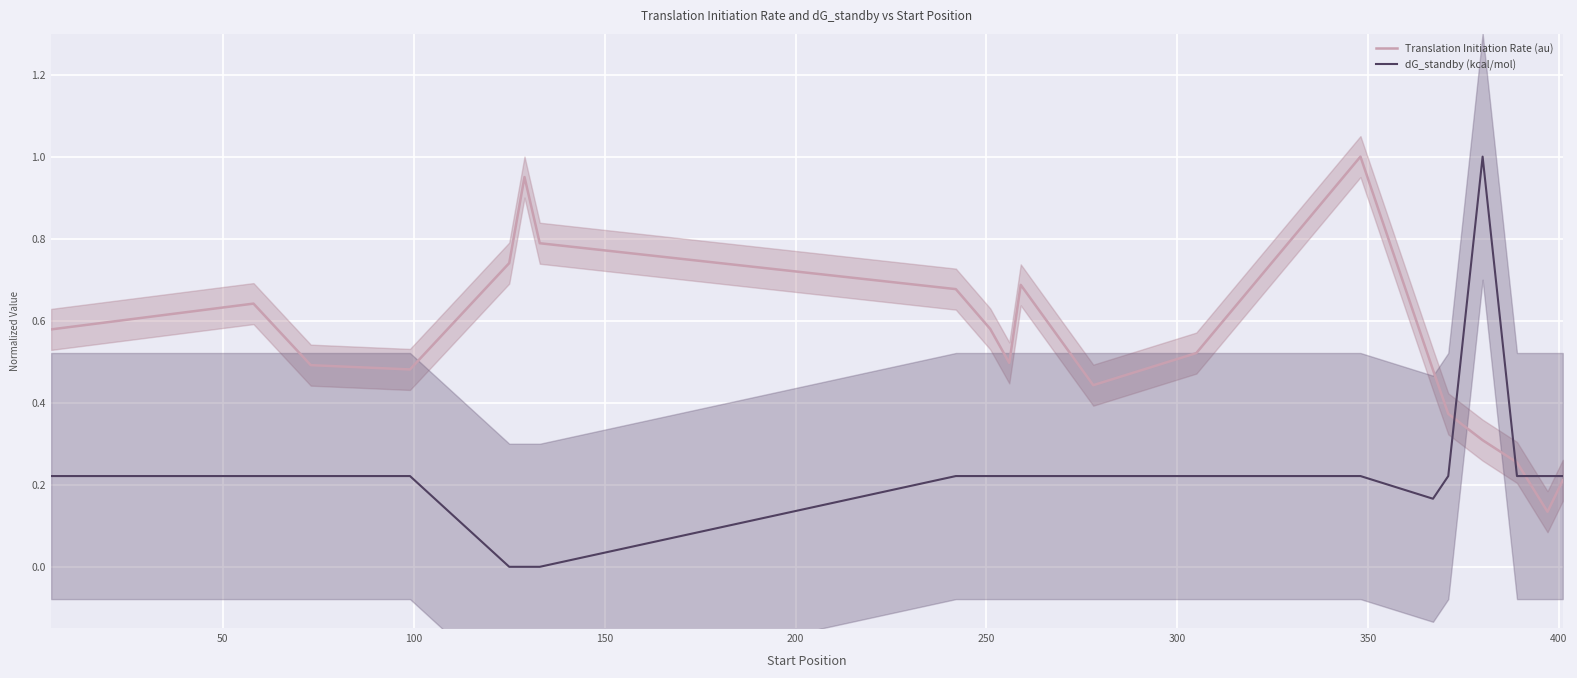

Reading right to left, list all the values displayed in this chart.

Translation Initiation Rate (au): 0.2	0.1	0.3	0.3	0.4	0.5	1.0	0.5	0.4	0.7	0.5	0.6	0.7	0.8	1.0	0.7	0.5	0.5	0.6	0.6
dG_standby (kcal/mol): 0.2	0.2	0.2	1.0	0.2	0.2	0.2	0.2	0.2	0.2	0.2	0.2	0.2	0.0	0.0	0.0	0.2	0.2	0.2	0.2